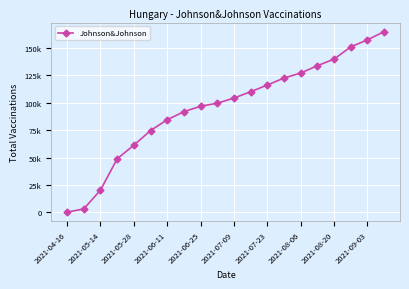

Which label corresponds to the smallest value in the chart?

2021-04-16